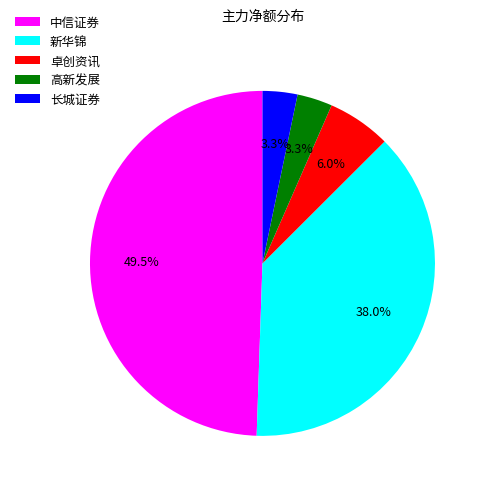

How many segments does this pie chart have?

5